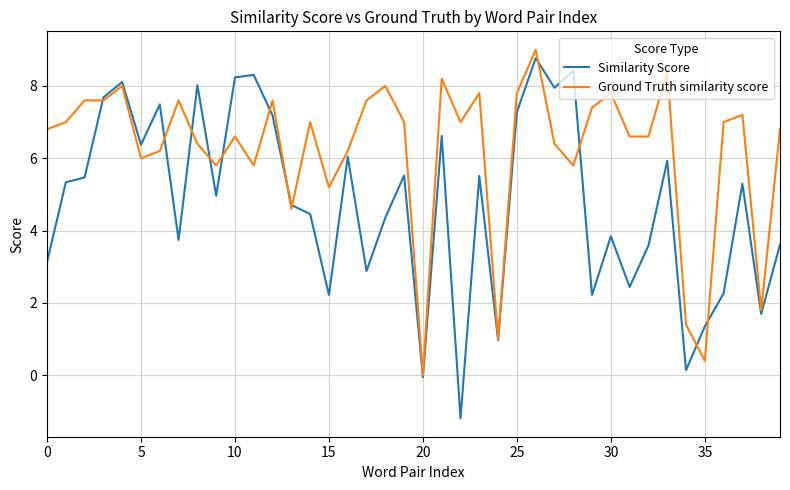

Rank the series by their average value, from highest to lowest.

Ground Truth similarity score, Similarity Score